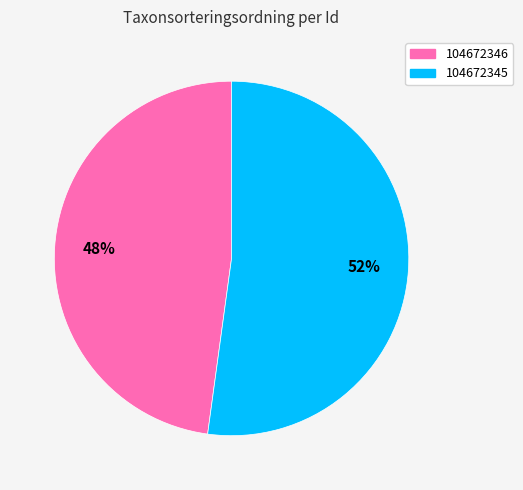

To the nearest percent, what is the average slice percentage?

50%